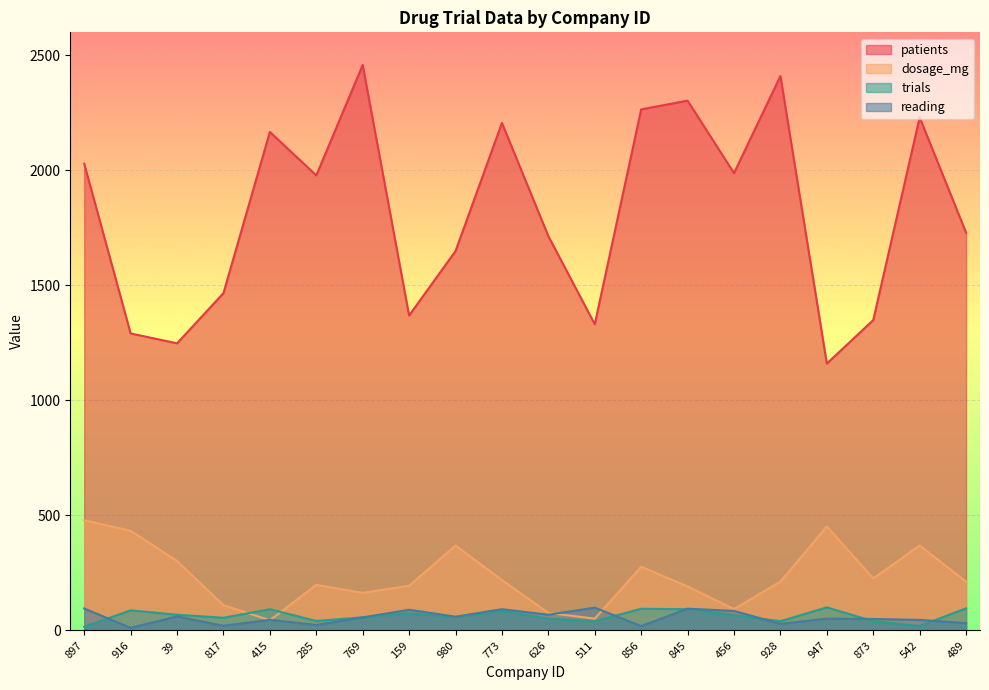

Which category has the highest value across all series?

769